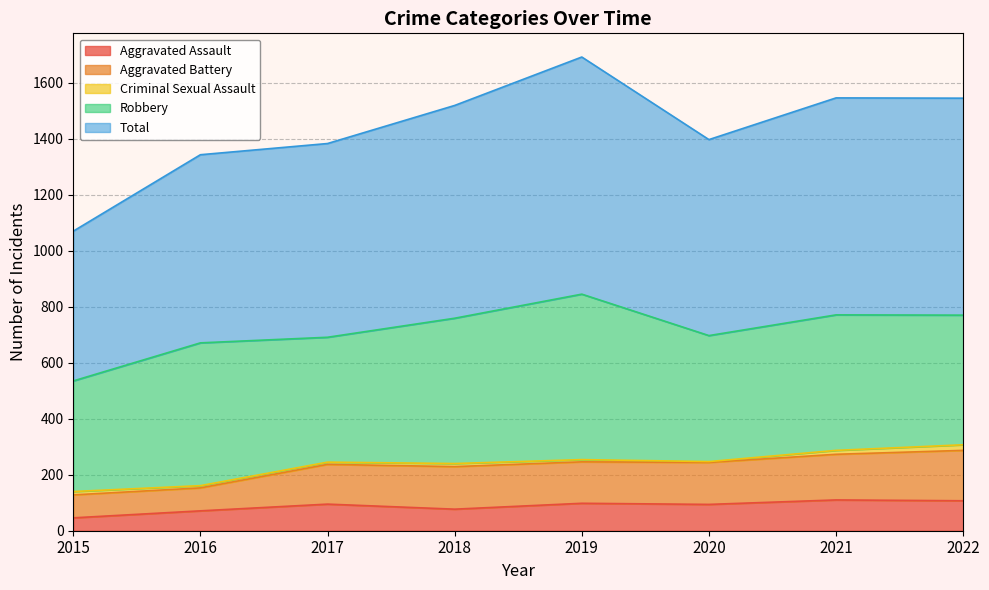

Does the chart display data point markers on the line(s)?

No